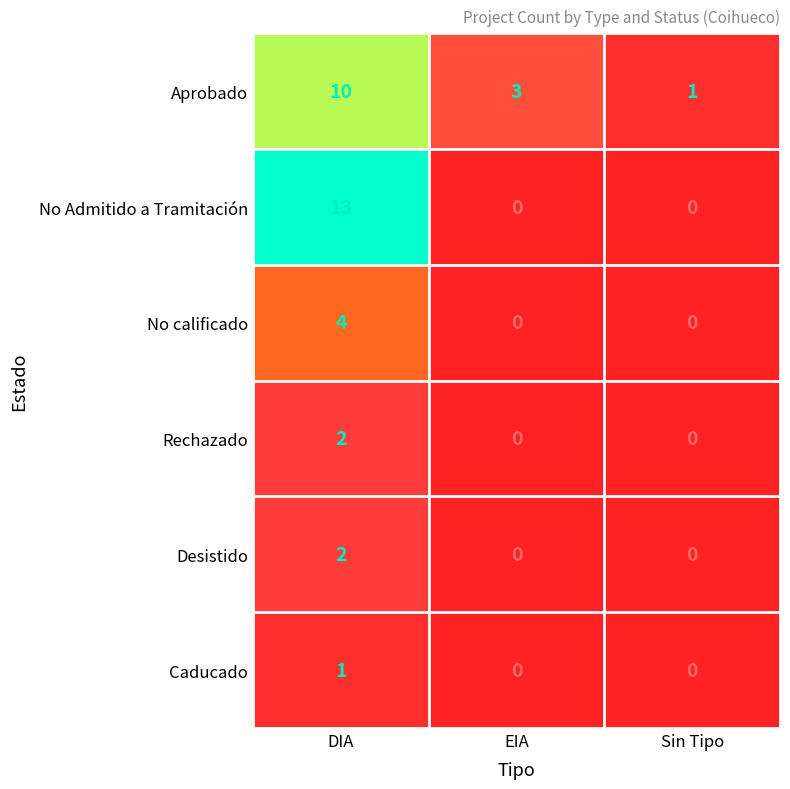

Where is Aprobado nearest to the value 5?

EIA